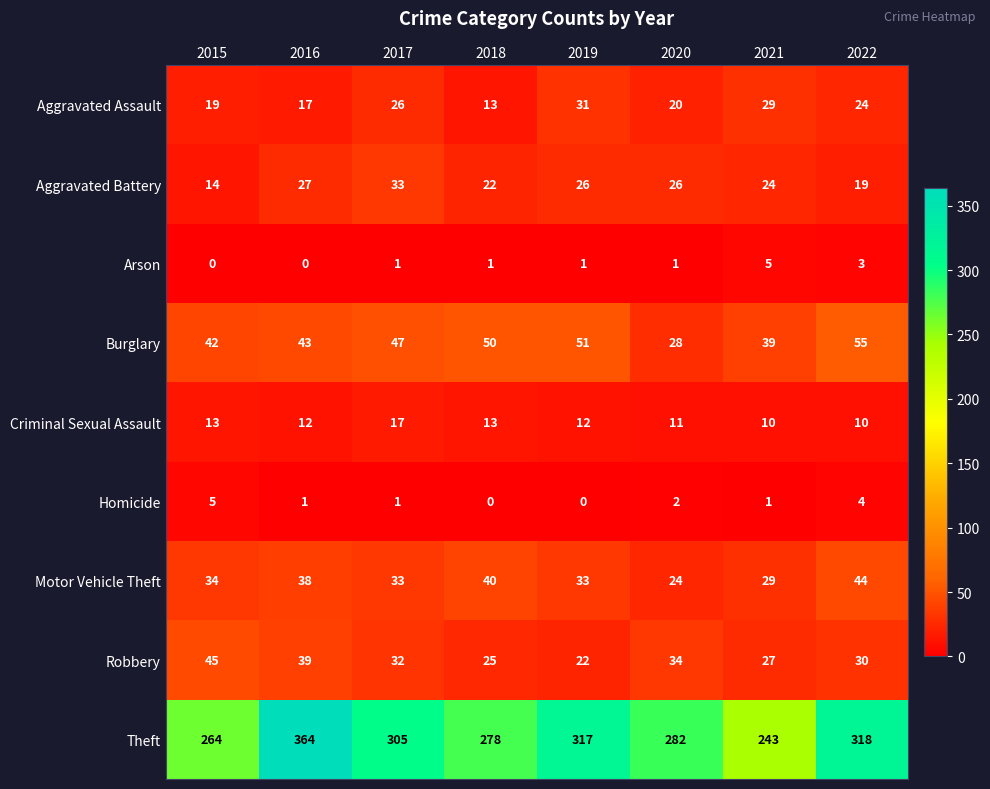

At which label does Theft reach its peak?

2016